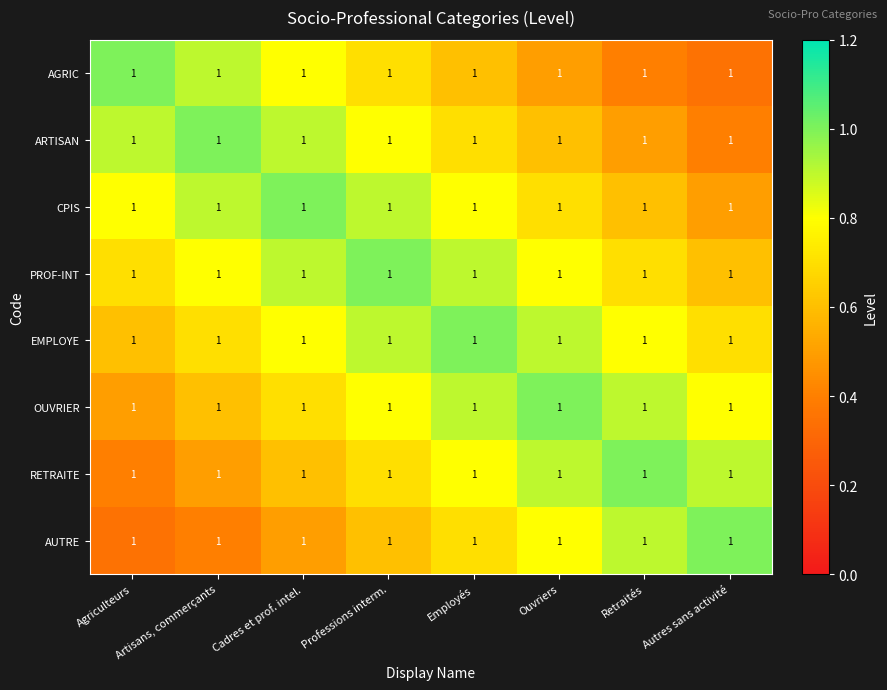

List the series in order of their peak value, lowest first.

AGRIC, ARTISAN, CPIS, PROF-INT, EMPLOYE, OUVRIER, RETRAITE, AUTRE